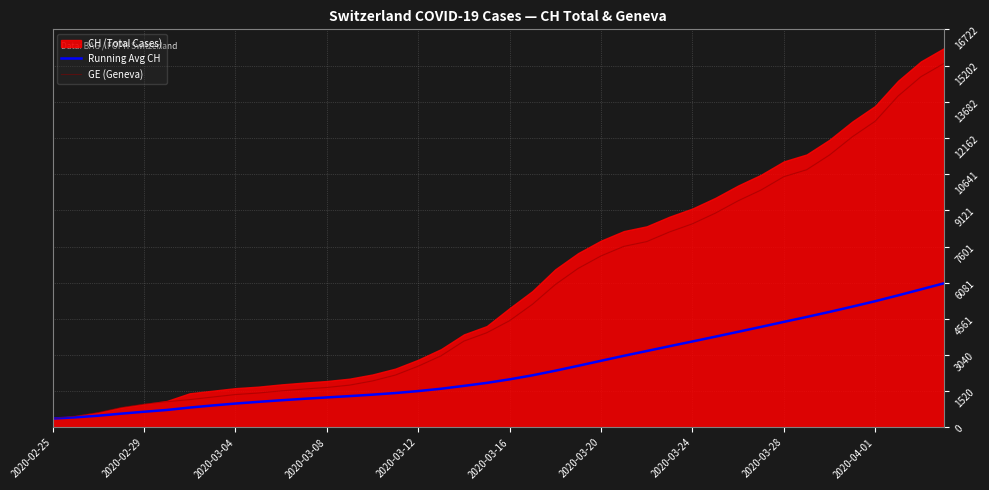

Is it true that GE (Geneva) equals 4233.6 at 17?

False